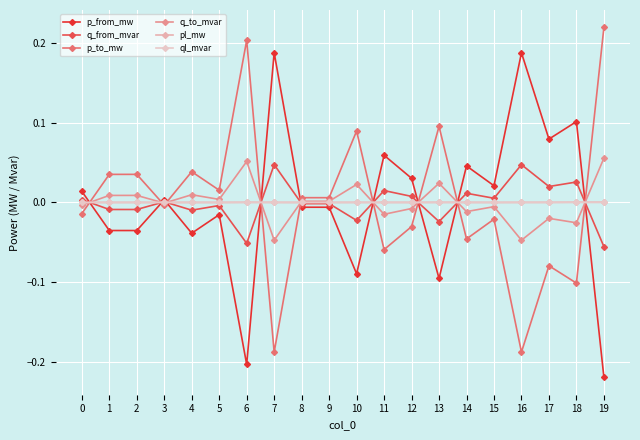

What is the maximum value for q_to_mvar?

0.1